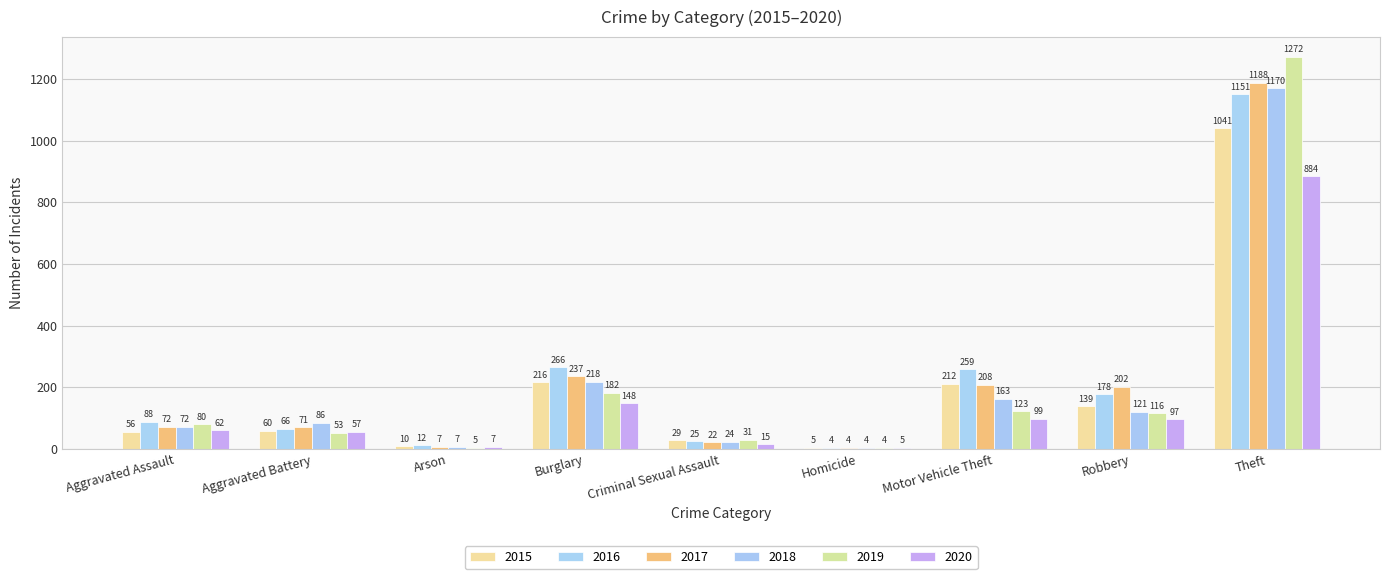

Which label corresponds to the largest value in the chart?

Theft